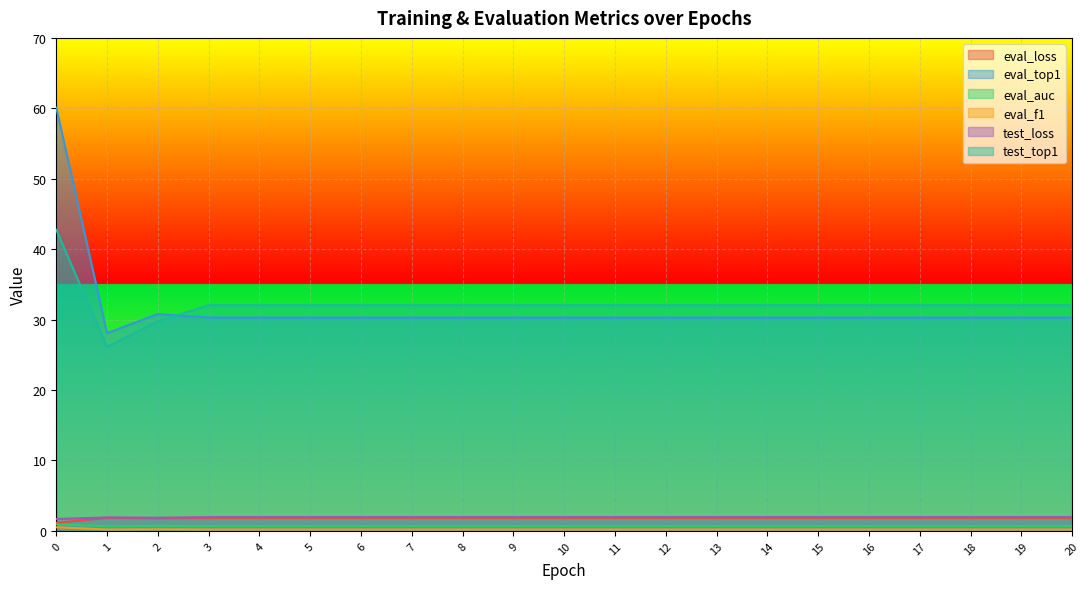

How many lines are shown in the chart?

6